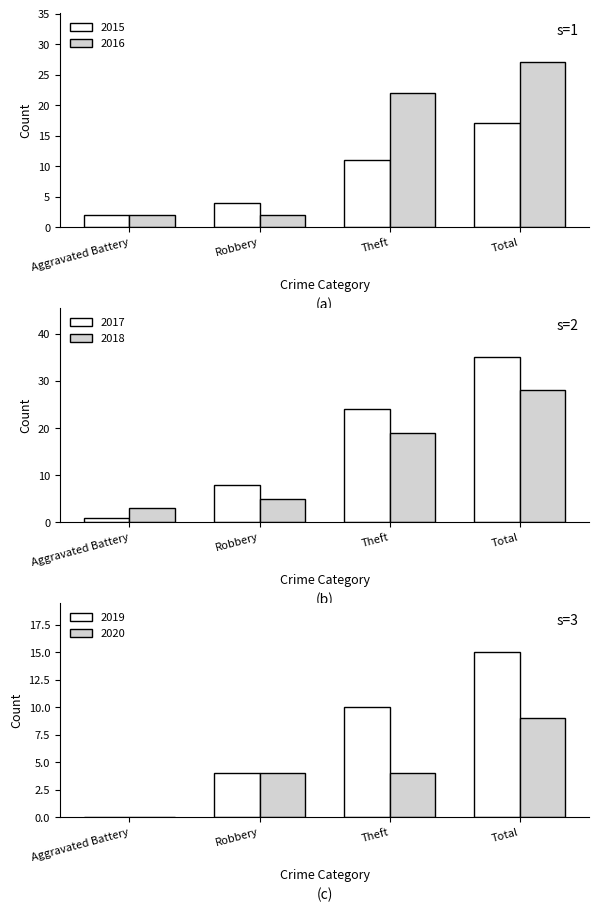

At which label does 2020 reach its peak?

Total